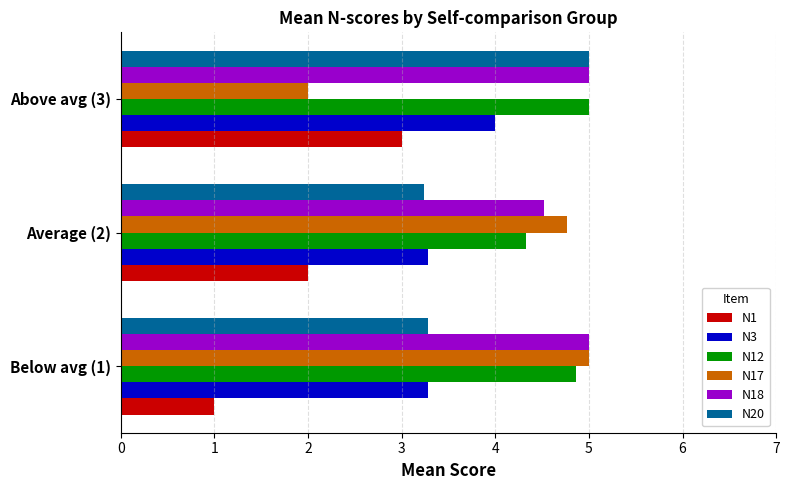

At which category is the sum across all series the highest?

Above avg (3)